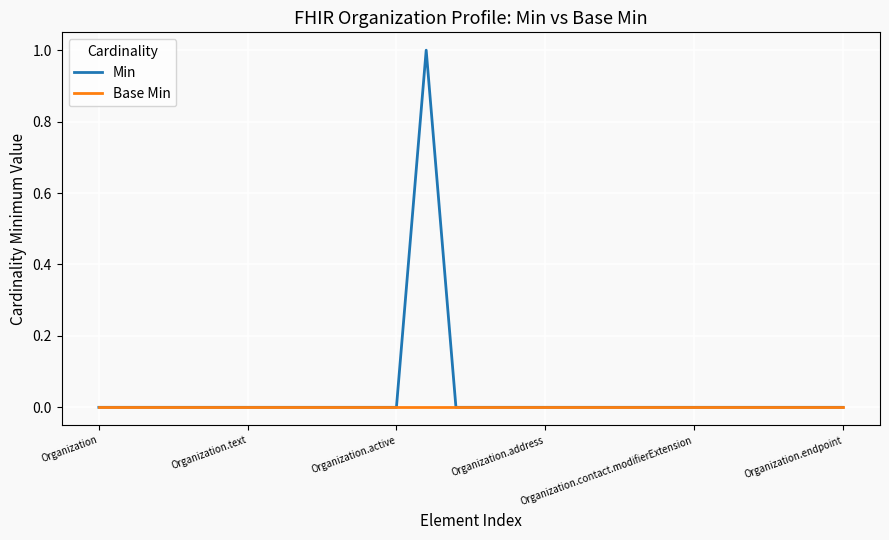

Which series has the widest spread of values?

Min